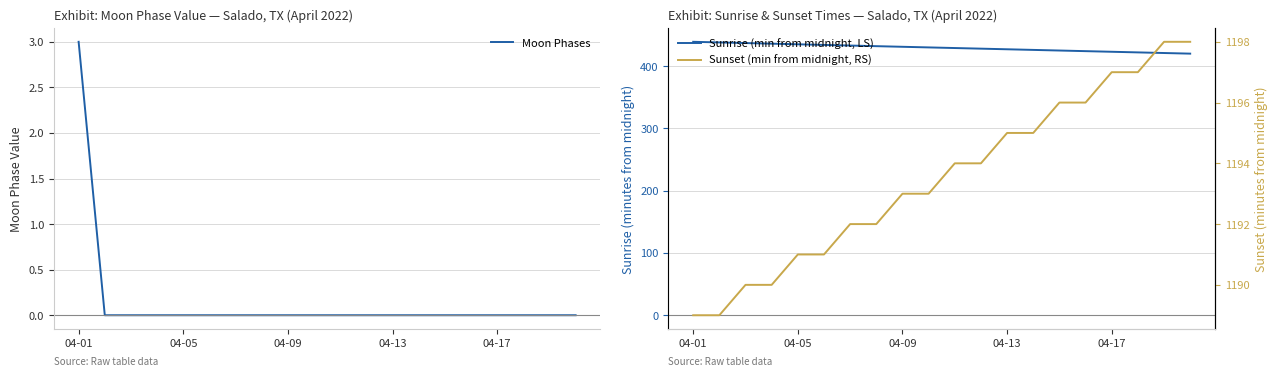

What is the difference between the maximum and minimum values in the Sunrise (min from midnight, LS) series?

19